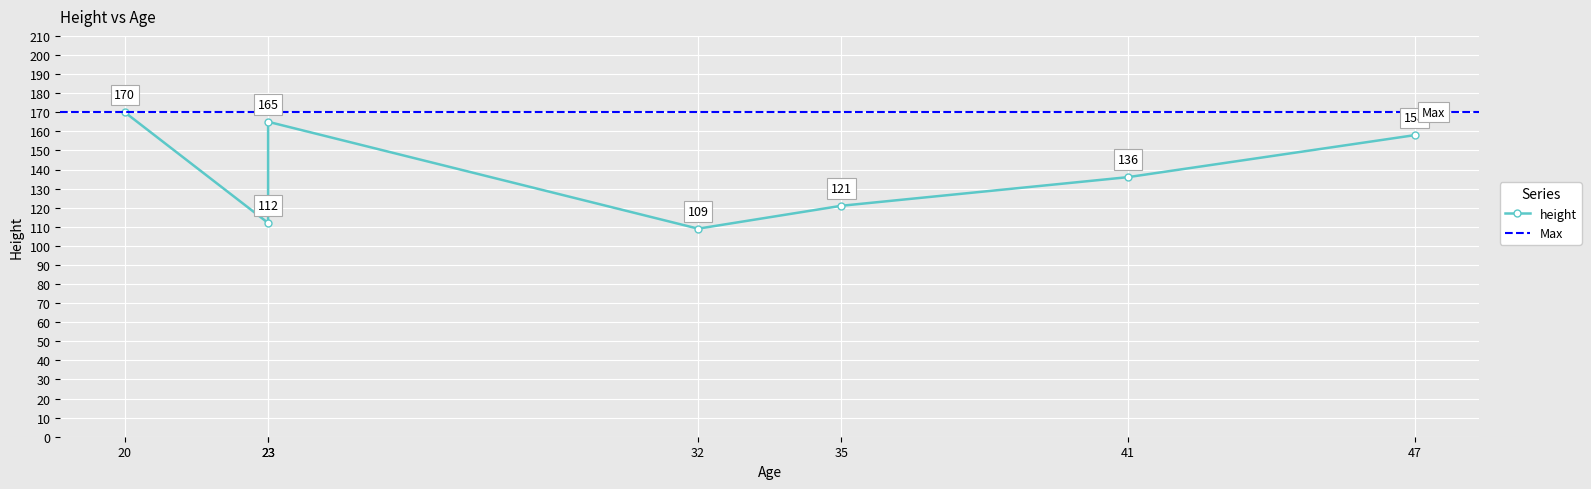

How many points are higher than both their immediate neighbors (excluding endpoints)?

1